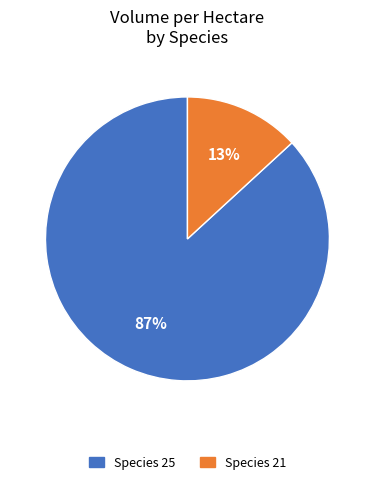

To the nearest percent, what is the difference between the largest and smallest slice percentages?

74%